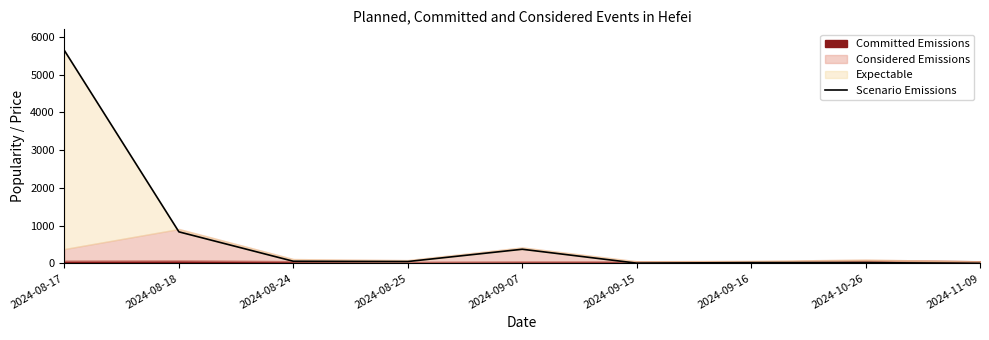

What is the average value?

777